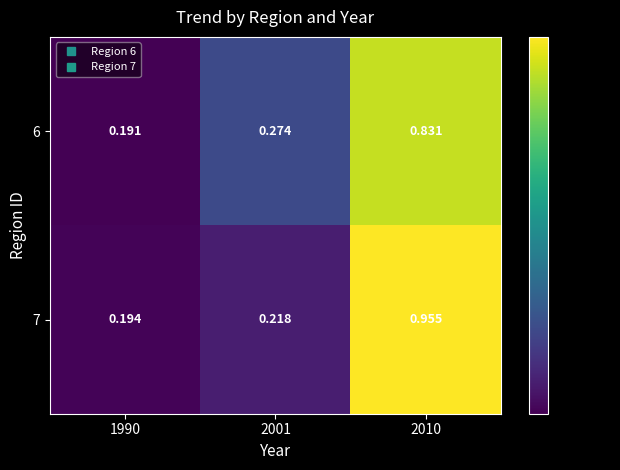

Rank the series by their maximum value, from highest to lowest.

7, 6